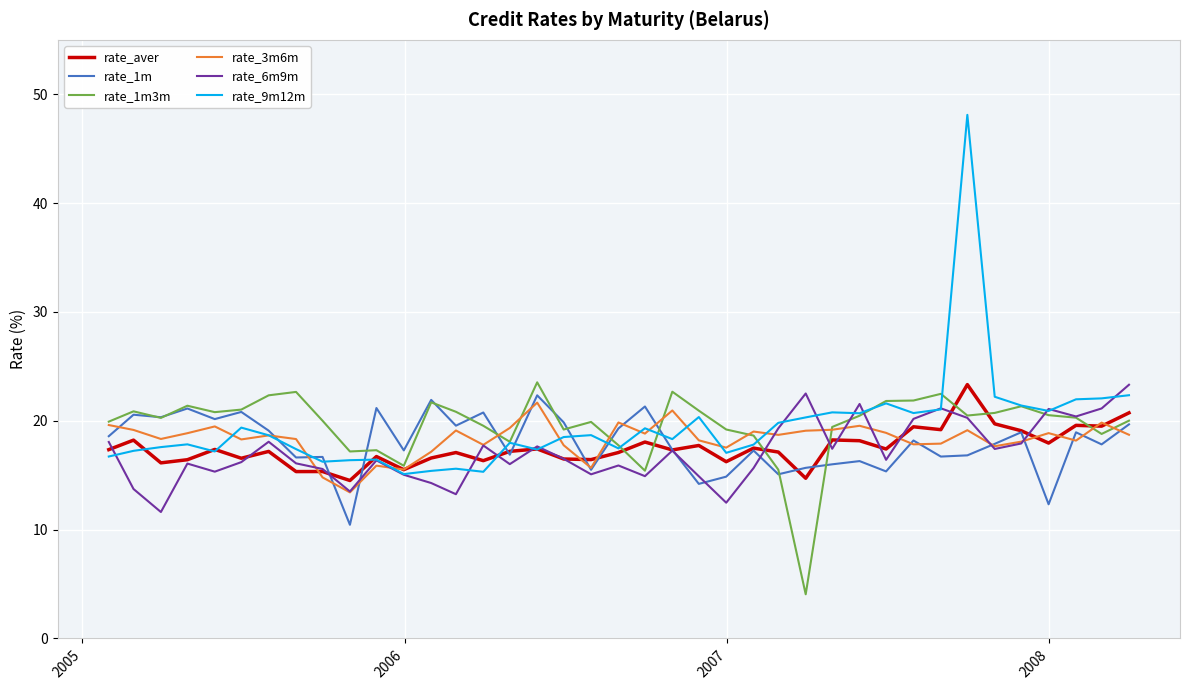

What is the maximum value shown in the chart?

48.1